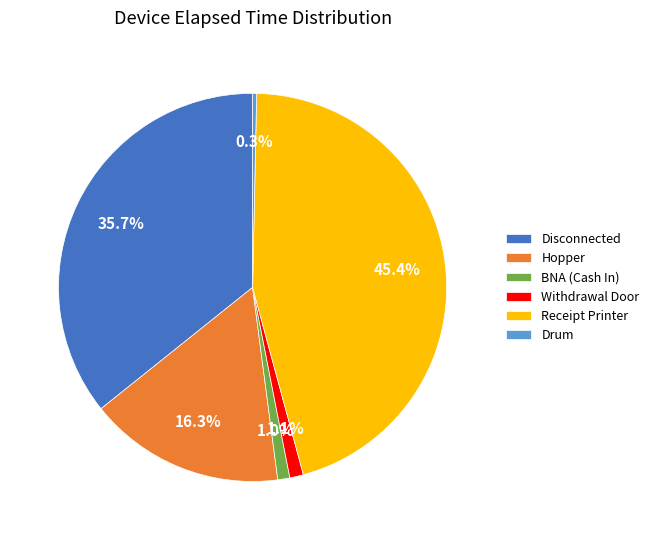

Which category has the biggest portion of the pie?

Receipt Printer